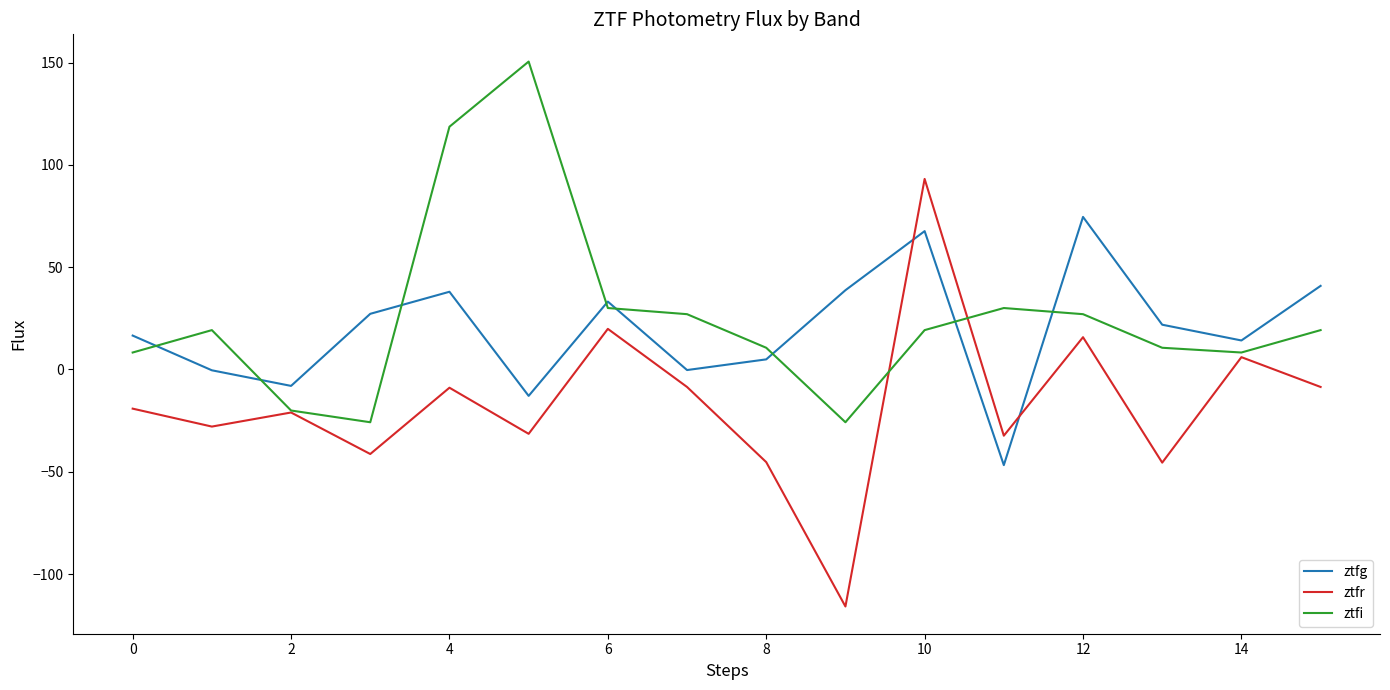

List the series in order of their peak value, highest first.

ztfi, ztfr, ztfg